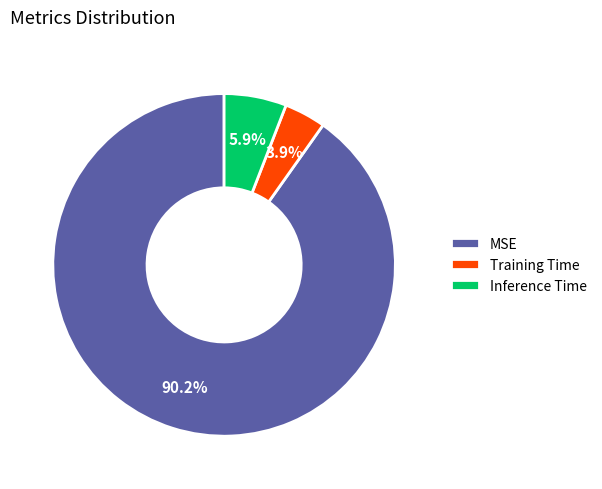

Count the number of slices in the pie.

3